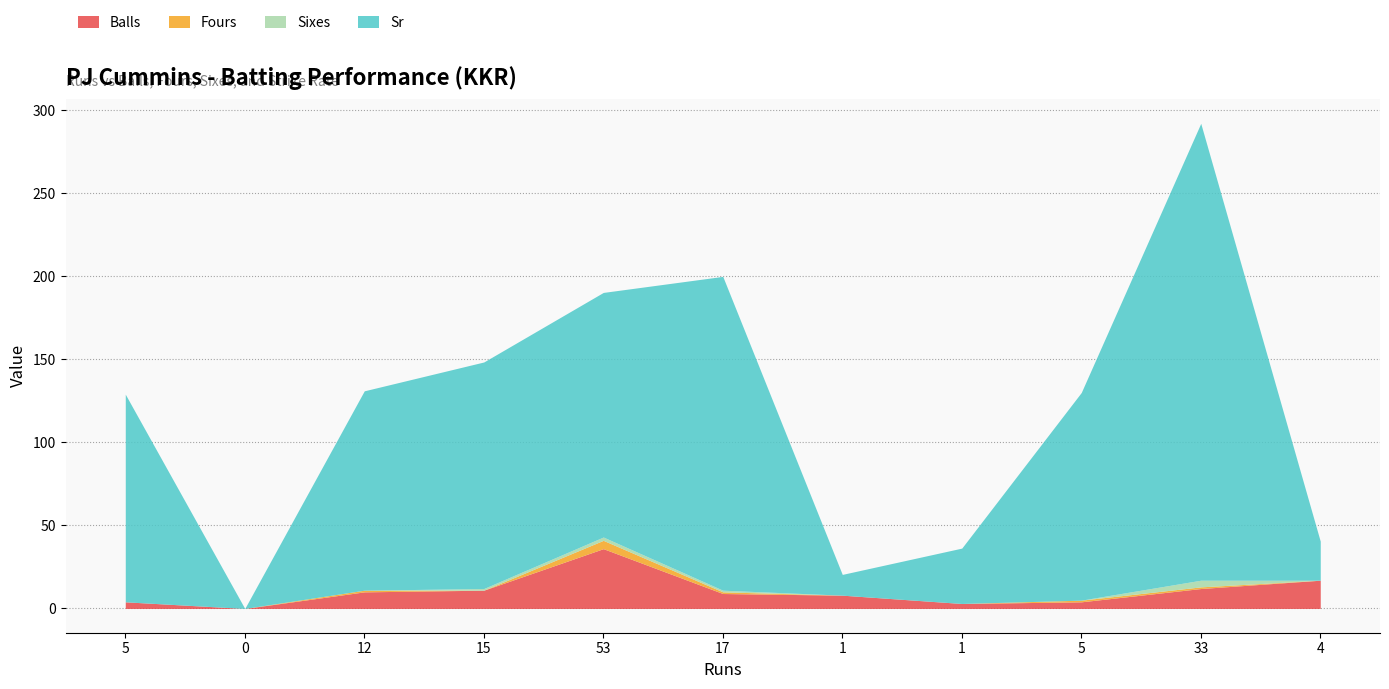

In Balls, how many points are lower than both neighbors (excluding endpoints)?

2